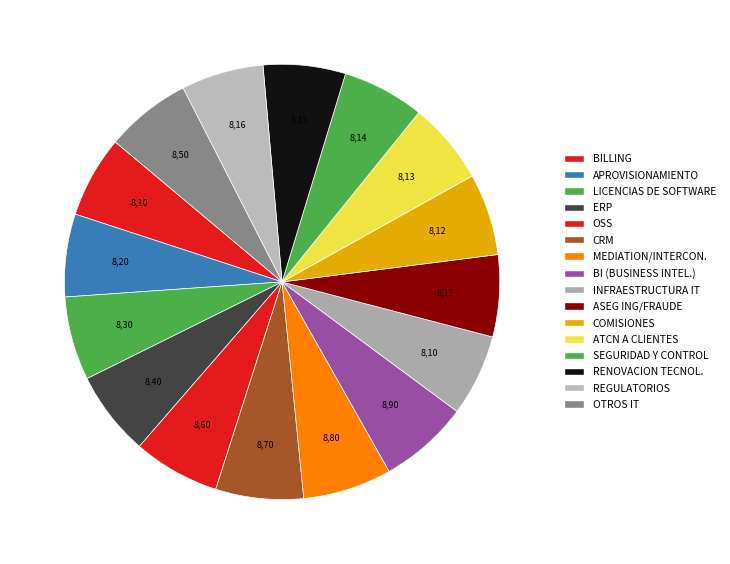

How many segments does this pie chart have?

16